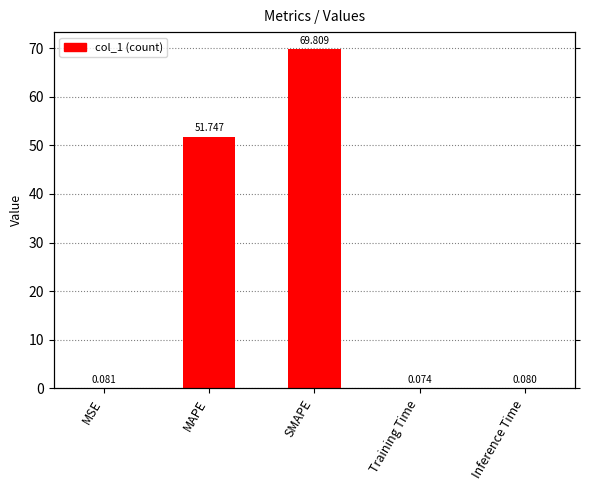

Reading left to right, extract all data points from this chart.

MSE=0.1	MAPE=51.7	SMAPE=69.8	Training Time=0.1	Inference Time=0.1